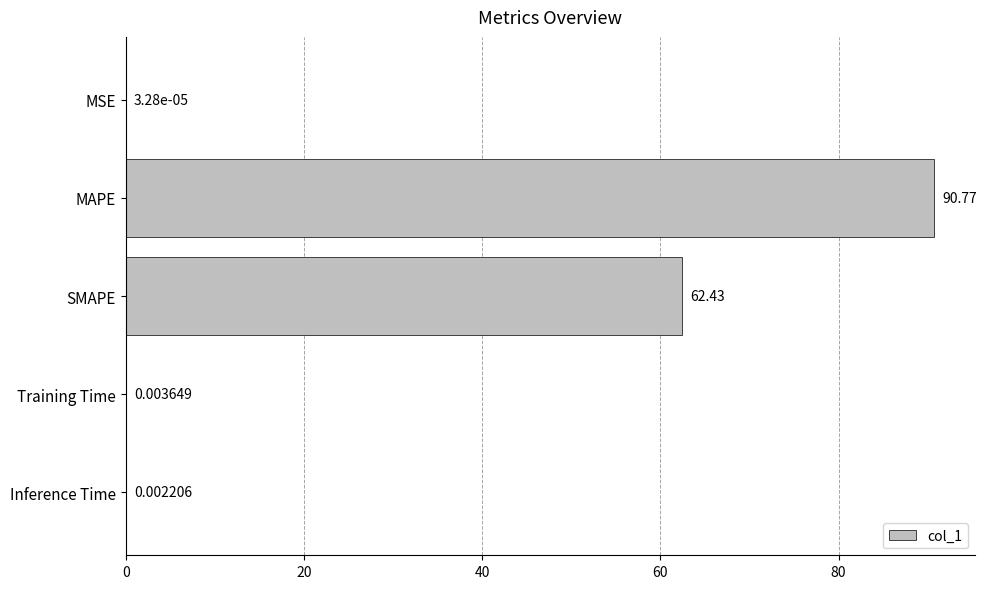

What is the sum of all values?

153.2